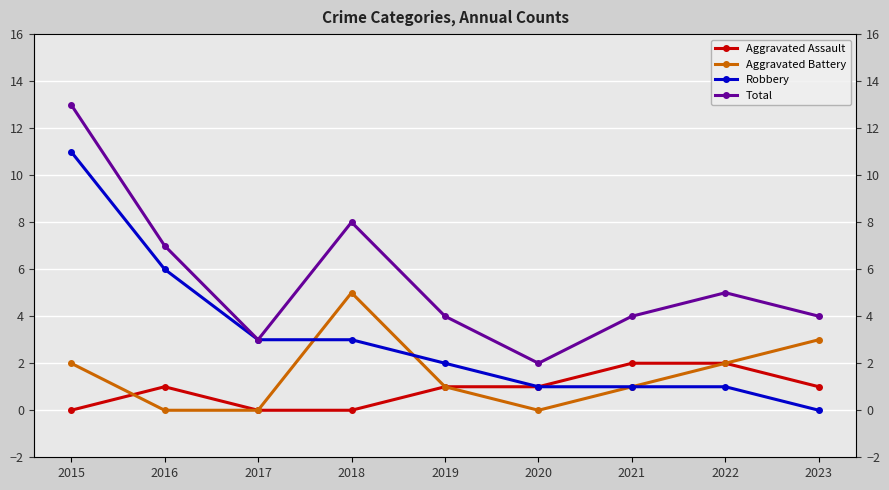

Reading left to right, transcribe all the data shown in this chart.

Aggravated Assault: 0	1	0	0	1	1	2	2	1
Aggravated Battery: 2	0	0	5	1	0	1	2	3
Robbery: 11	6	3	3	2	1	1	1	0
Total: 13	7	3	8	4	2	4	5	4